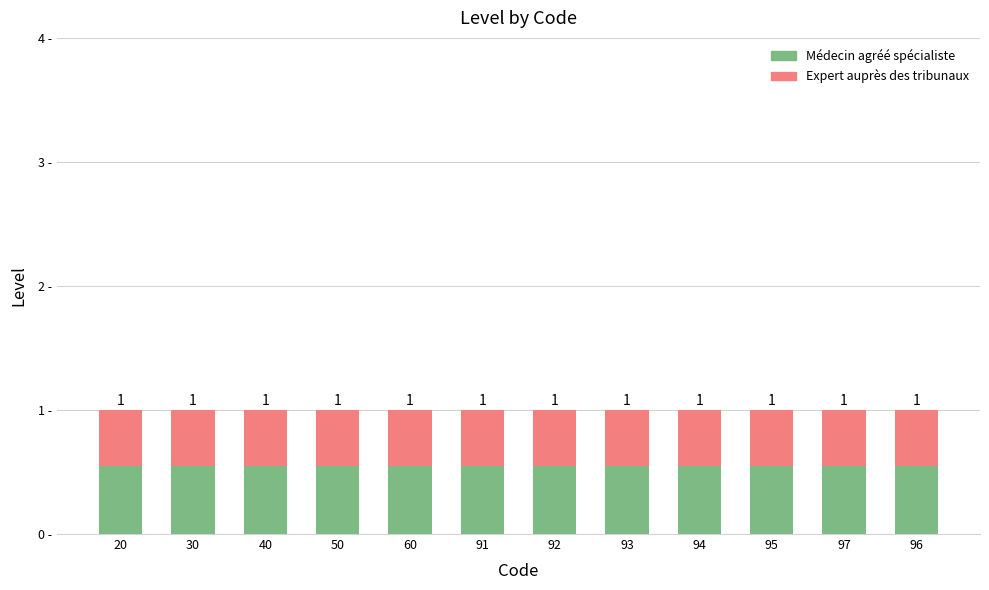

The value of Expert auprès des tribunaux at 60 is 0.4. True or false?

True